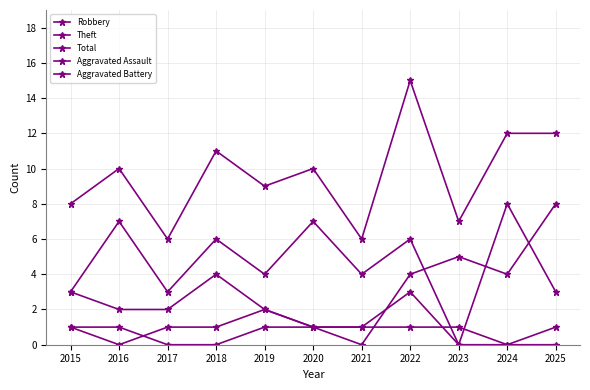

Which series has the largest total across all categories?

Total